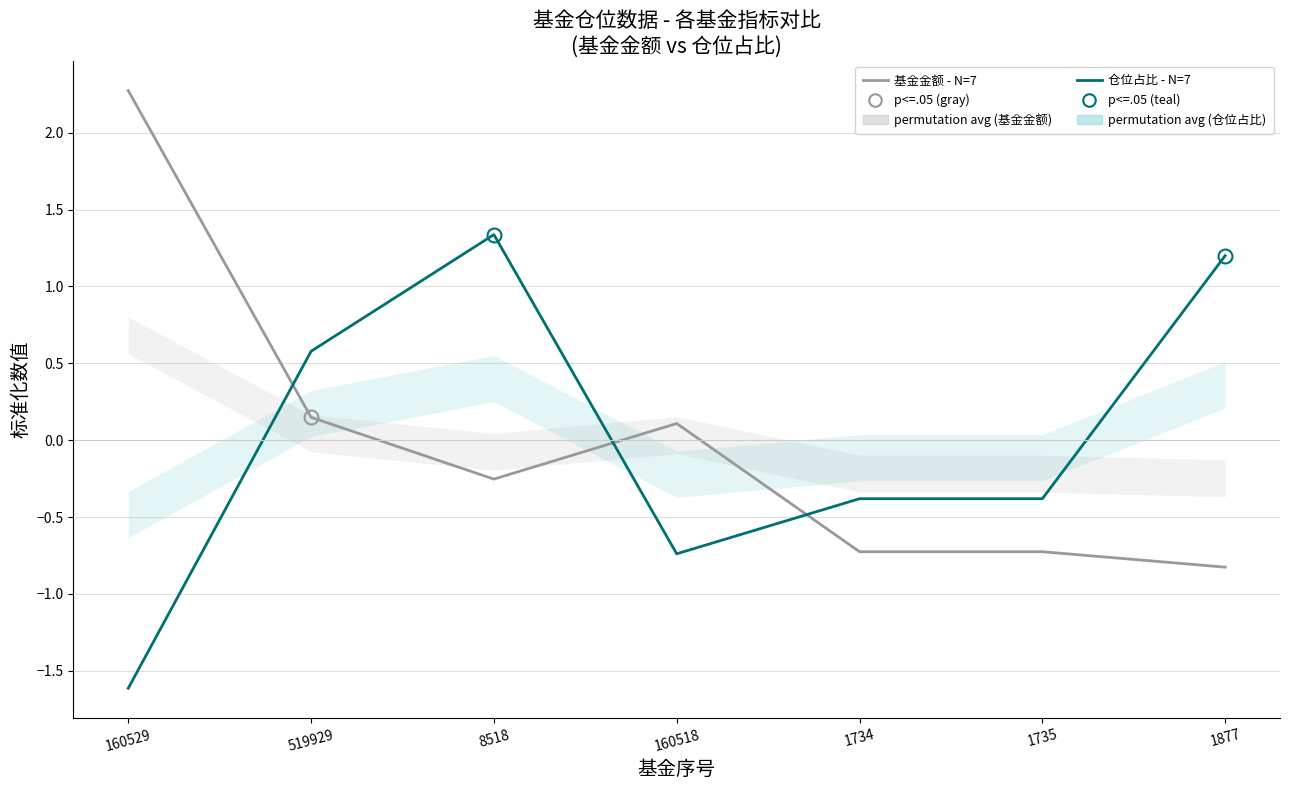

True or false: 基金金额 - N=7 and 仓位占比 - N=7 intersect in this chart.

True